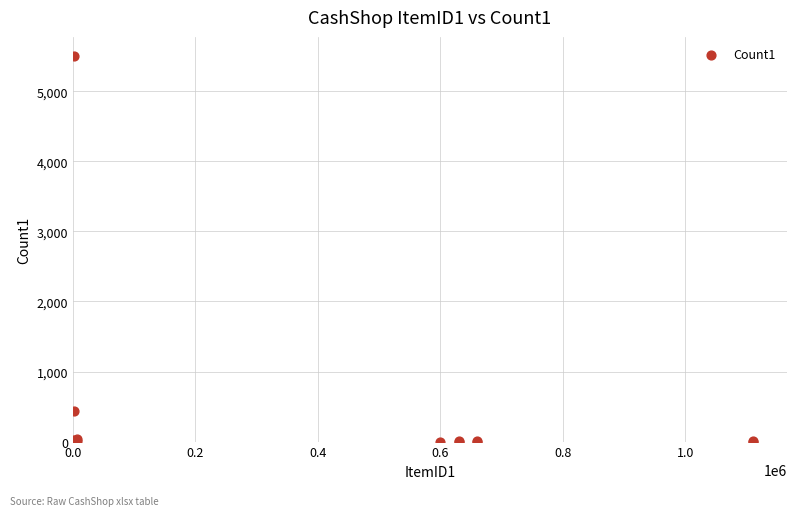

What Y value in the scatter plot is closest to 2750?

436